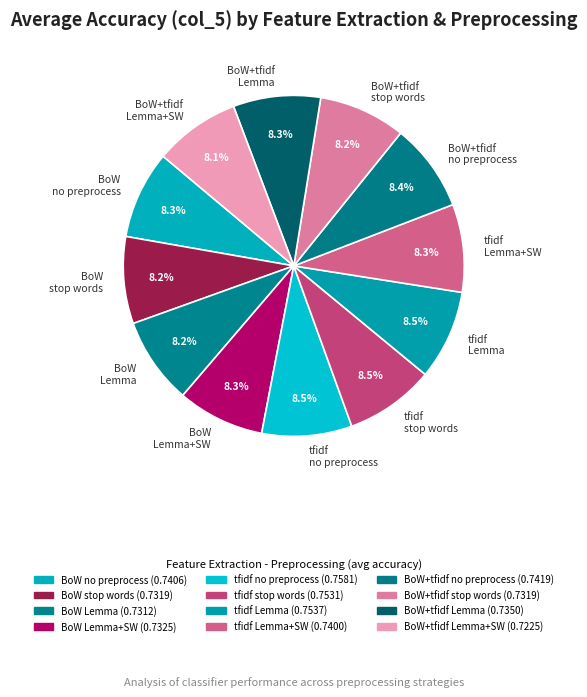

Is there any slice that represents more than half of the pie?

No